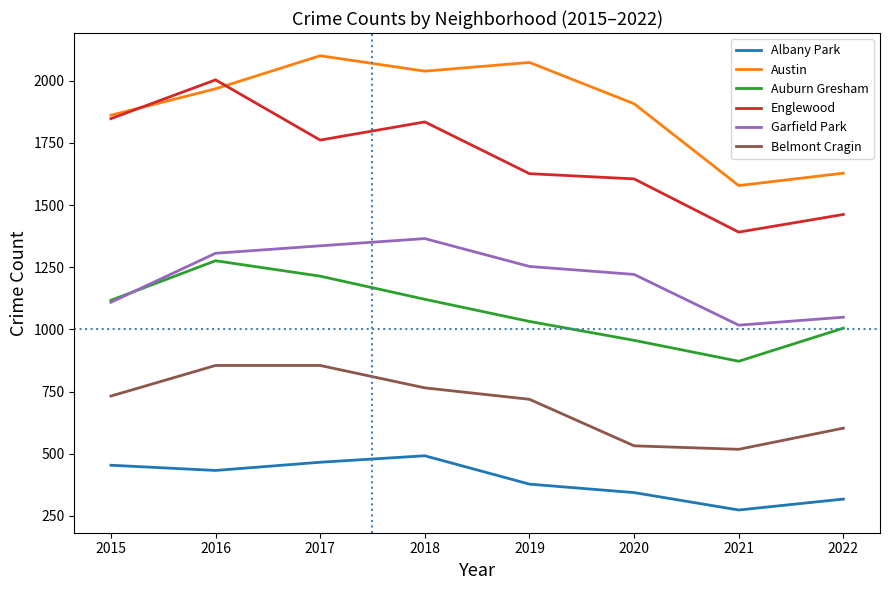

True or false: Belmont Cragin and Englewood intersect in this chart.

False